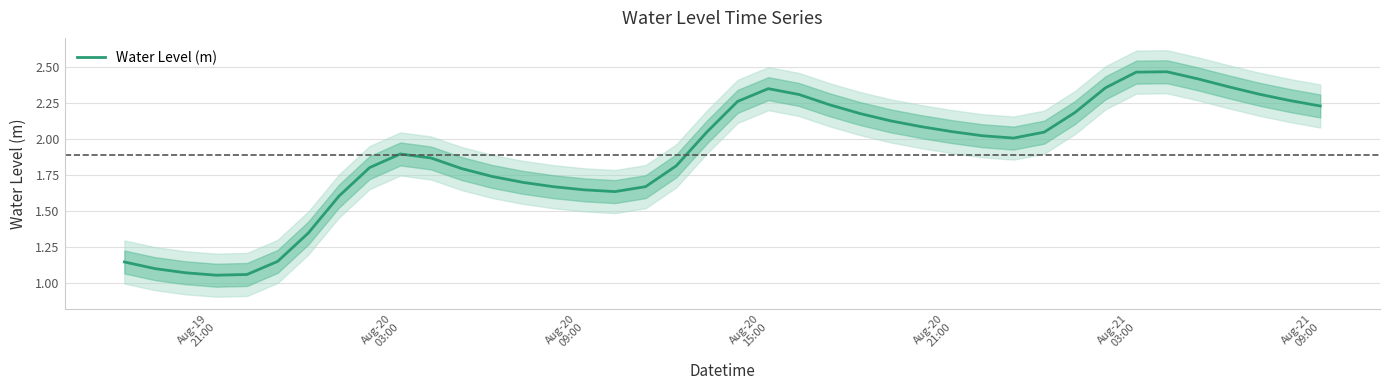

What is the maximum value shown in the chart?

2.5